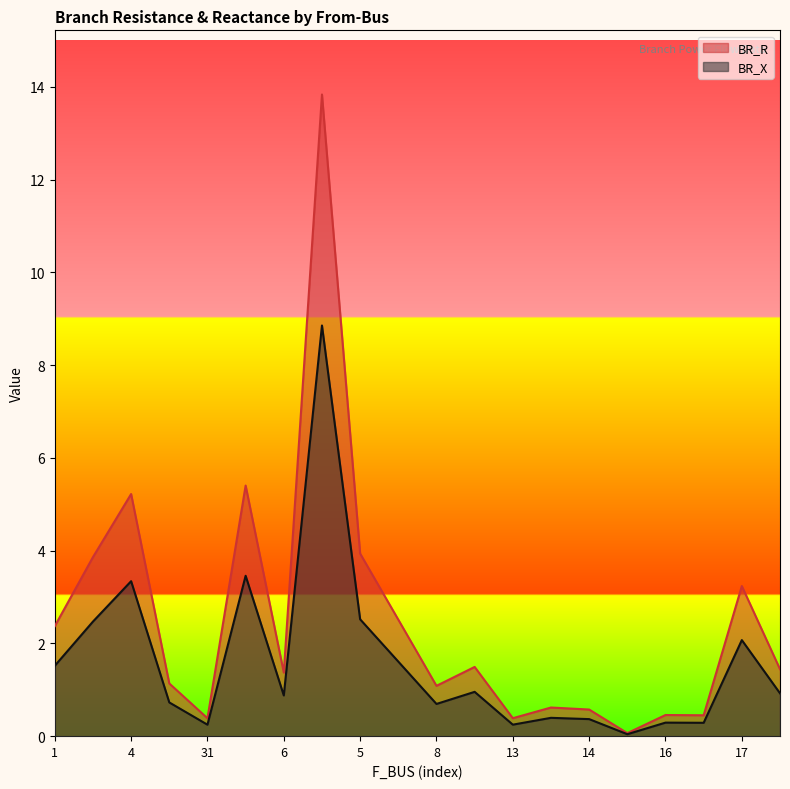

Count the number of data series in this chart.

2